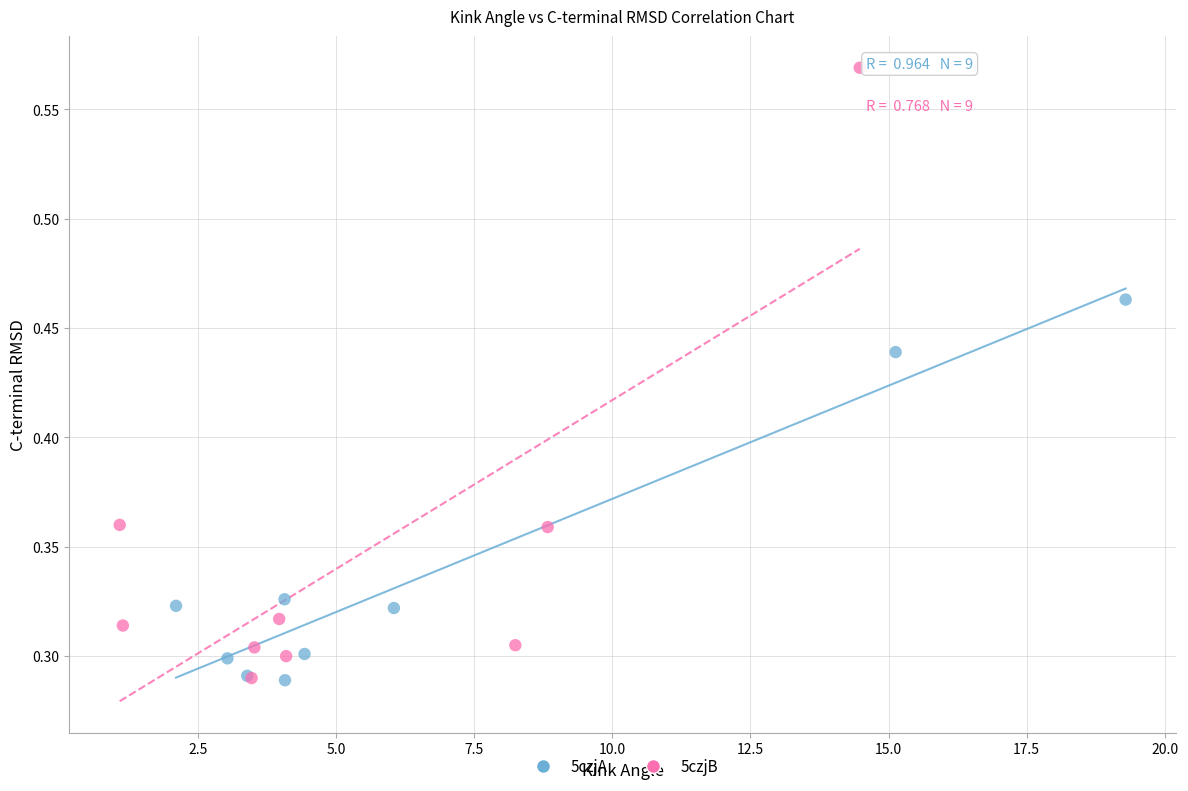

Which series contains the highest Y value?

5czjB